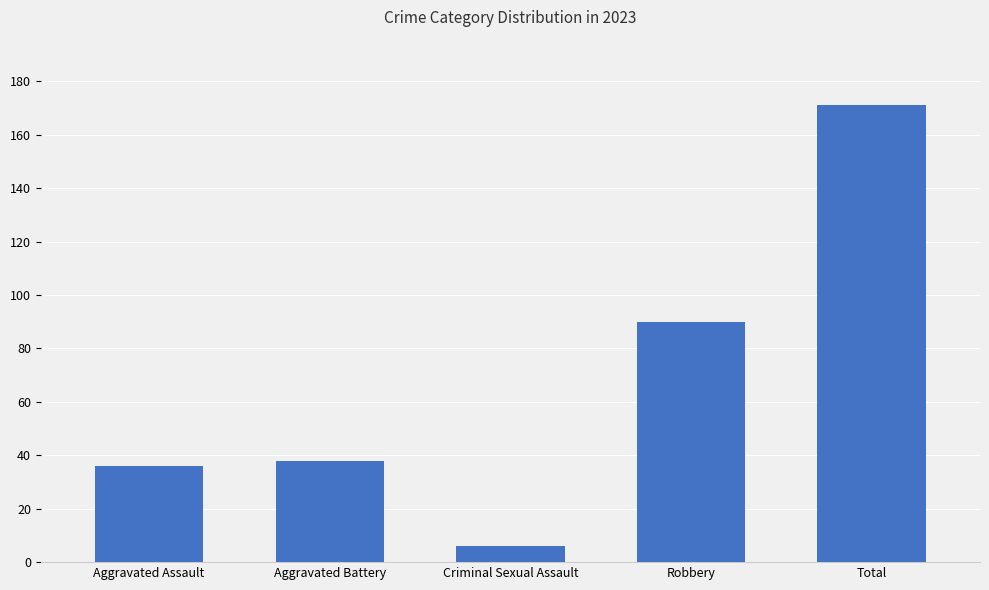

What is the maximum value shown in the chart?

171